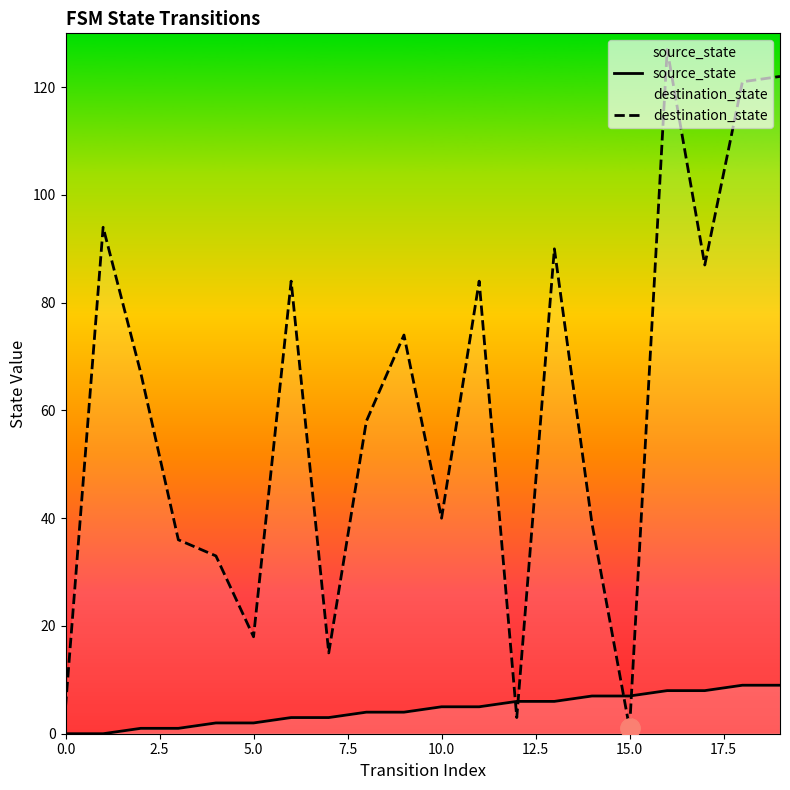

List the series in order of their overall mean, lowest first.

source_state, destination_state